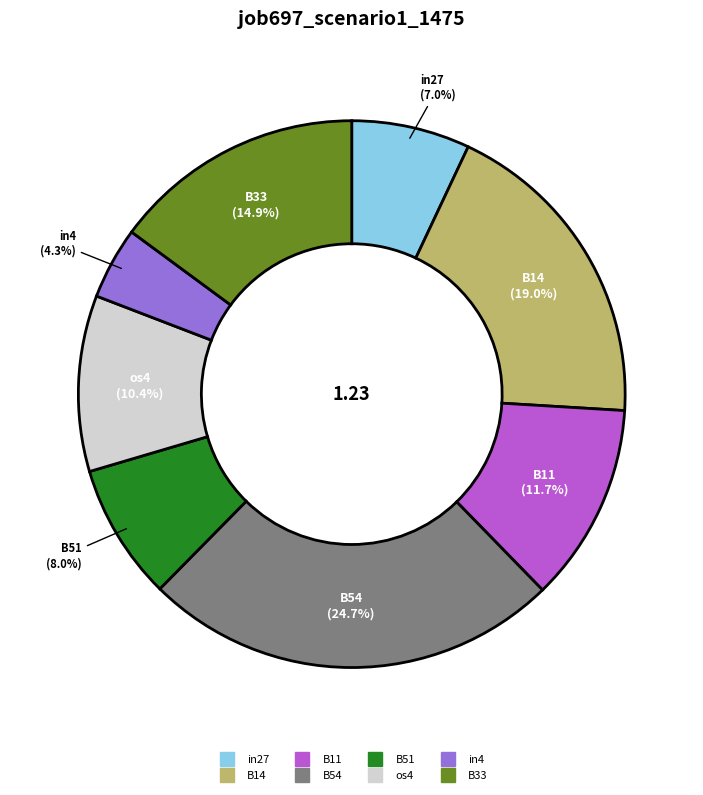

To the nearest percent, what is the difference between the os4 and B14 slice percentages?

9%